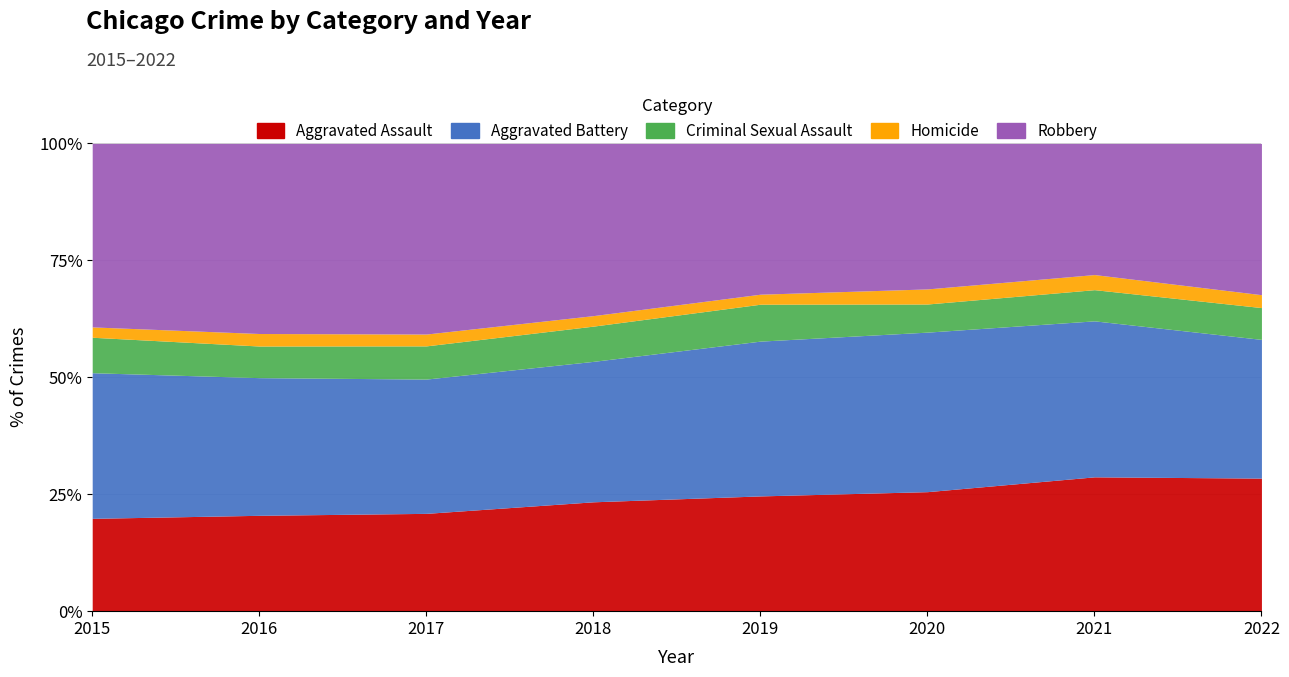

At which category does the chart reach its peak across all series?

2016